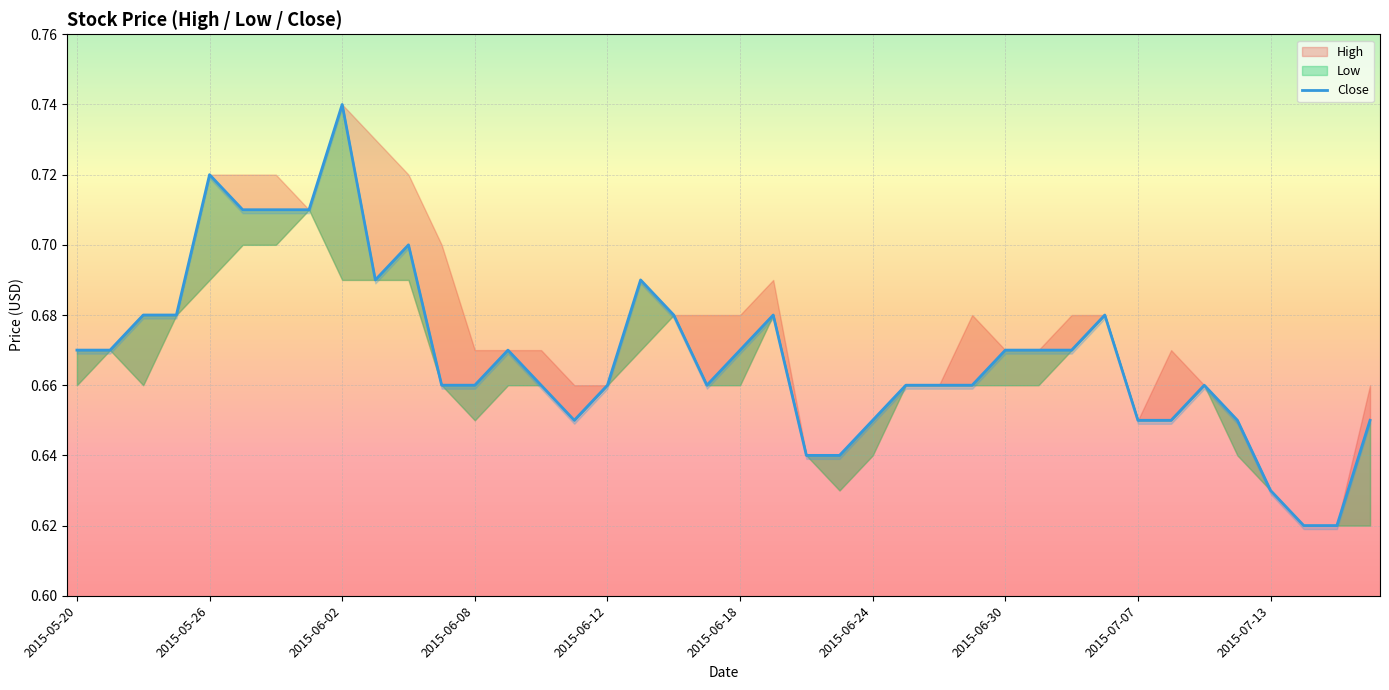

True or false: the data shows 0.7 at 14.

True